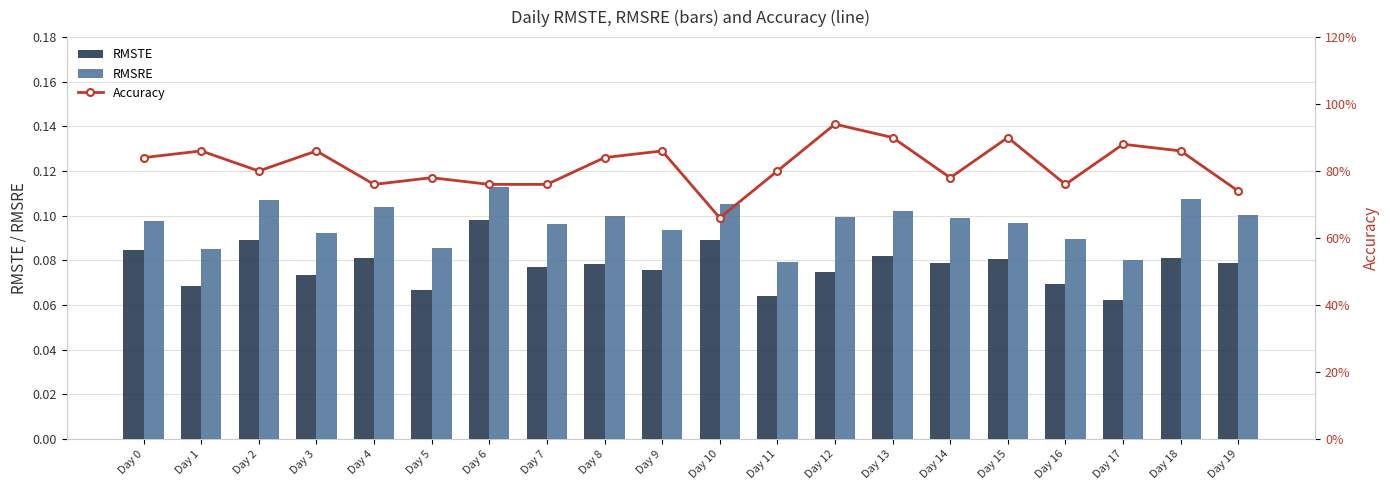

Count the Accuracy values in the range 0 to 1.

20